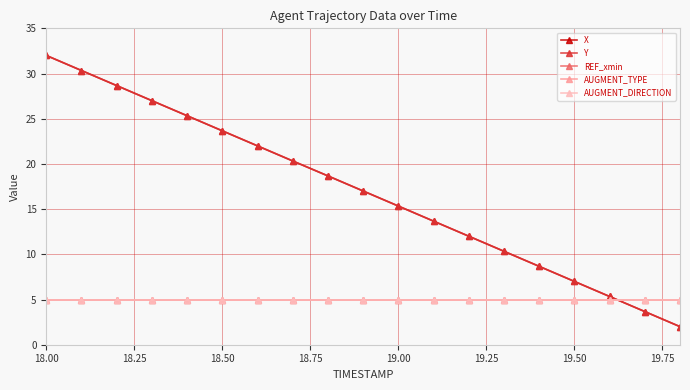

True or false: REF_xmin and AUGMENT_DIRECTION intersect in this chart.

False